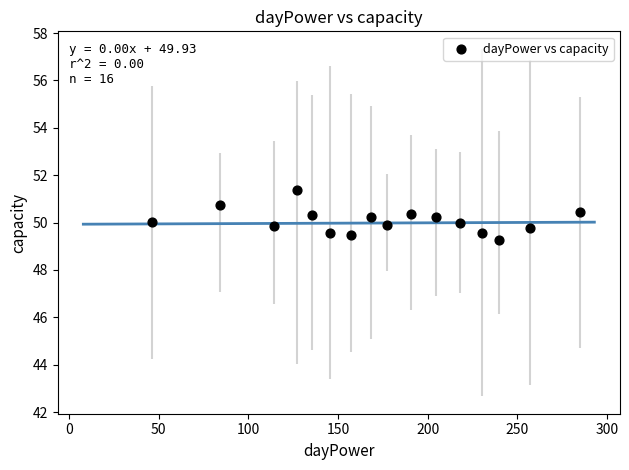

What is the range of X values (max minus min)?

238.5